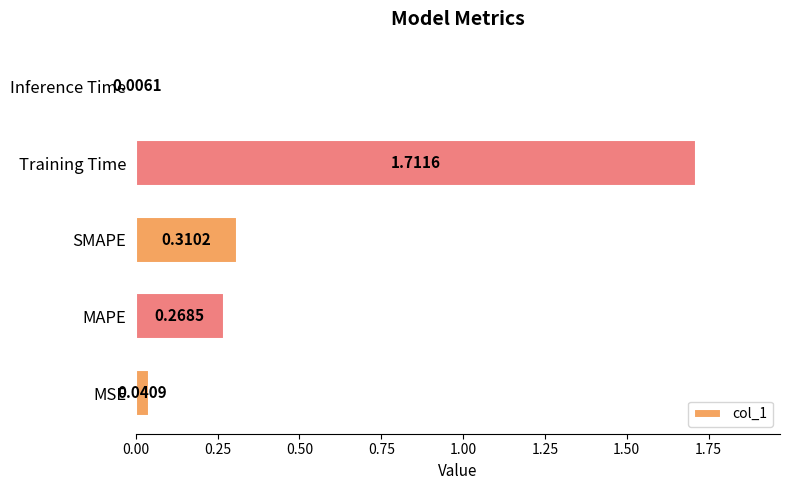

Does the chart contain stacked bars?

No